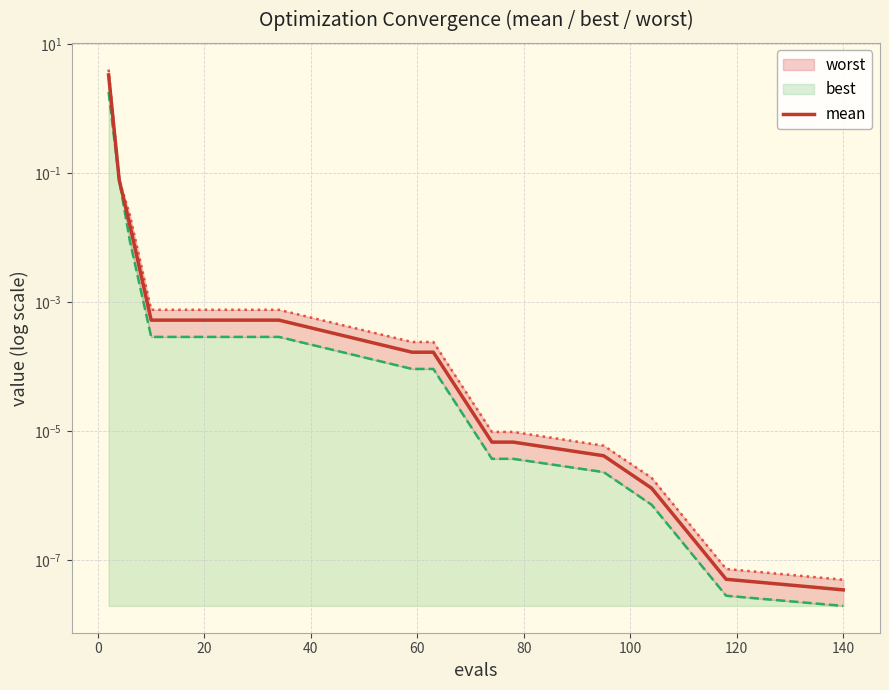

What is the average value?

0.2